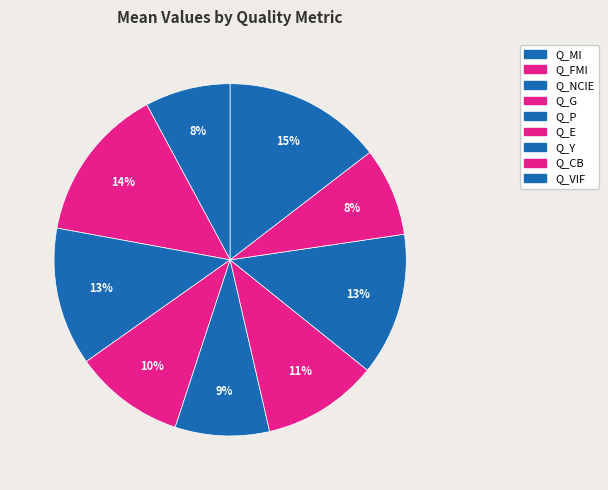

The Q_VIF slice represents 15% of the pie. True or false?

True